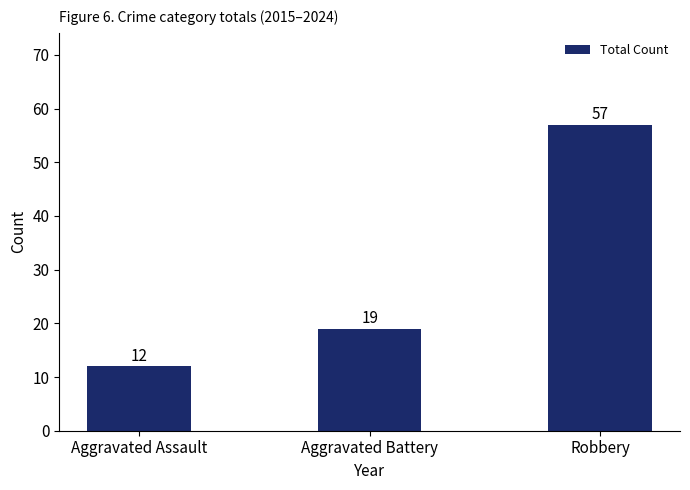

What is the smallest value displayed?

12